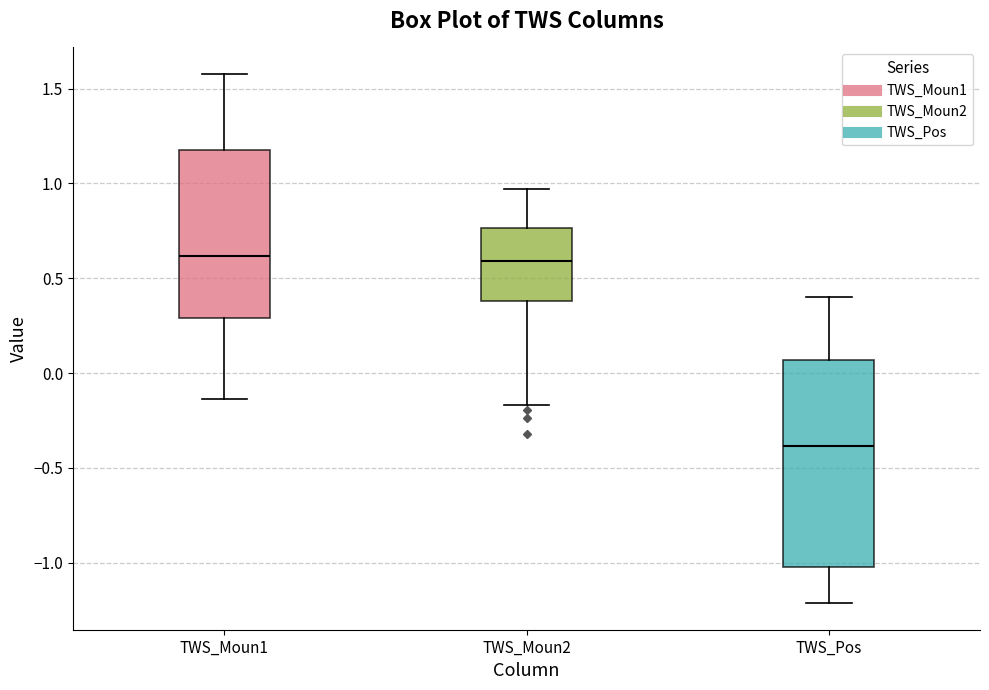

Which box is the tallest, from its lower edge to its upper edge?

TWS_Pos